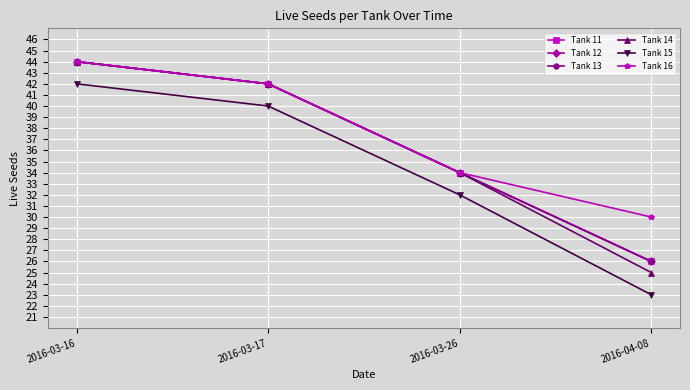

The Tank 13 series shows 44 at 2016-03-16. True or false?

True